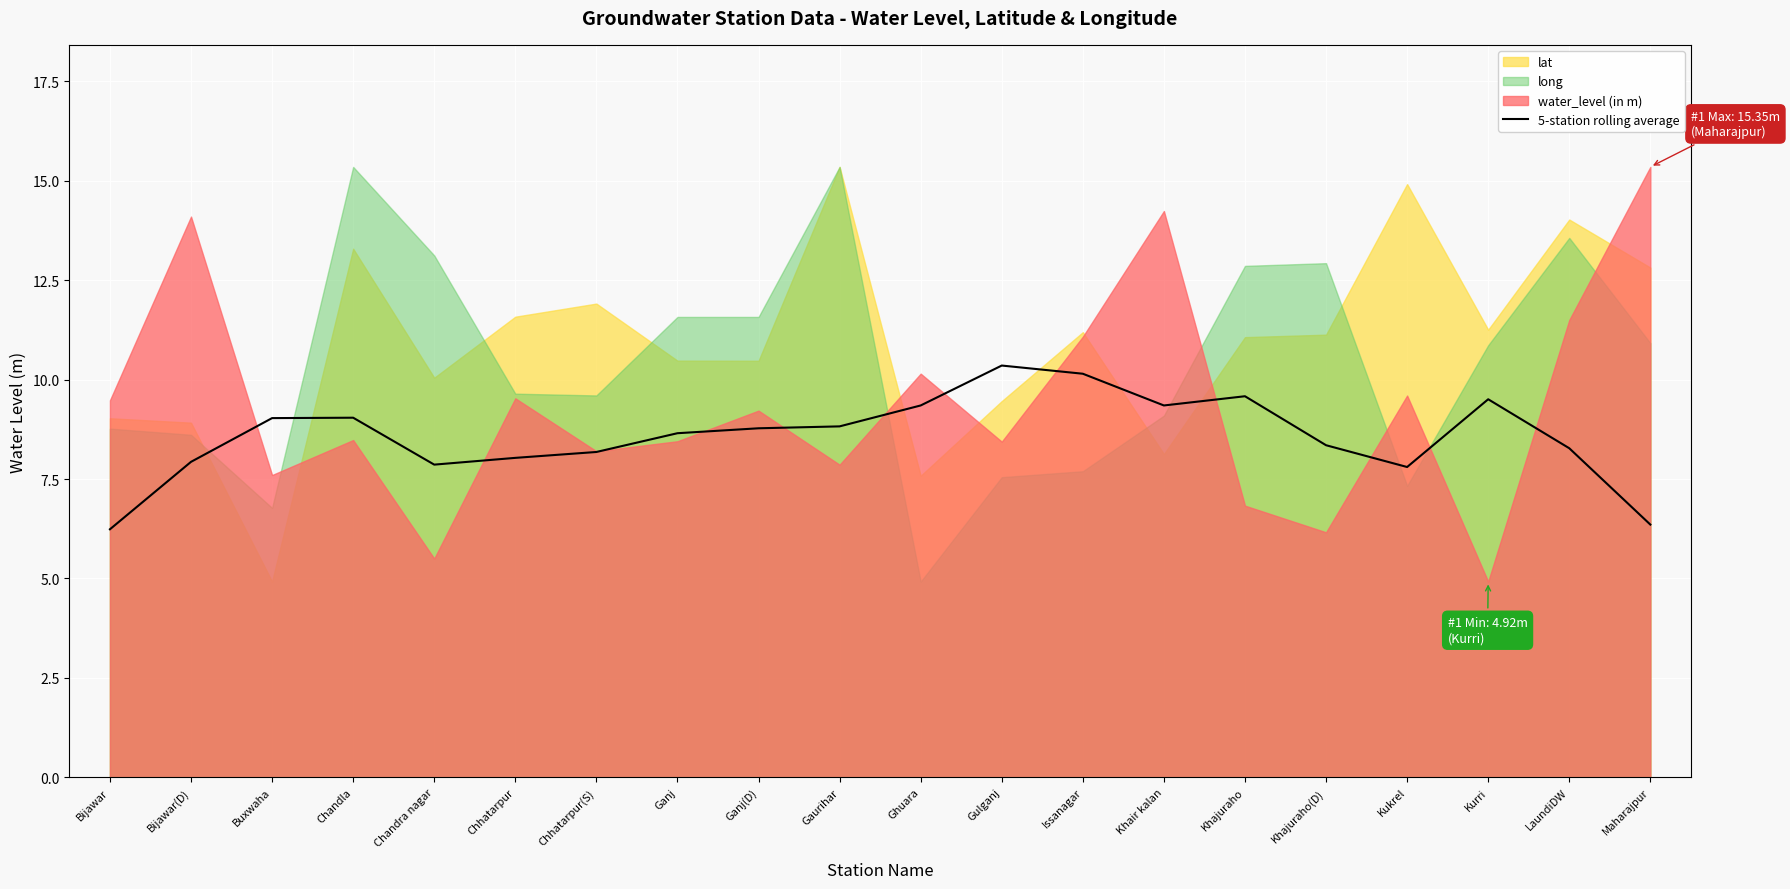

Is it true that 5-station rolling average equals 11.2 at Chhatarpur?

False